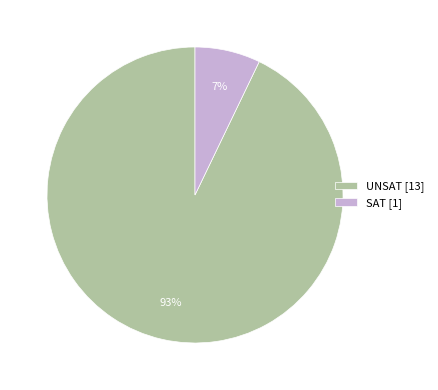

Is the sum of SAT [1] and UNSAT [13] greater than half?

Yes